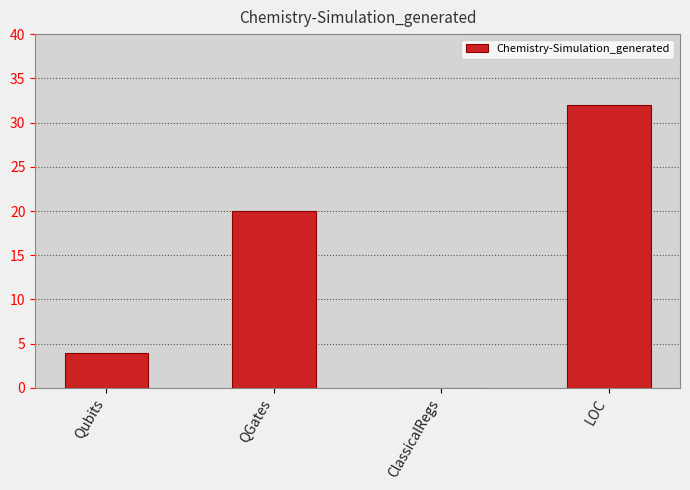

The value at QGates is 6. True or false?

False